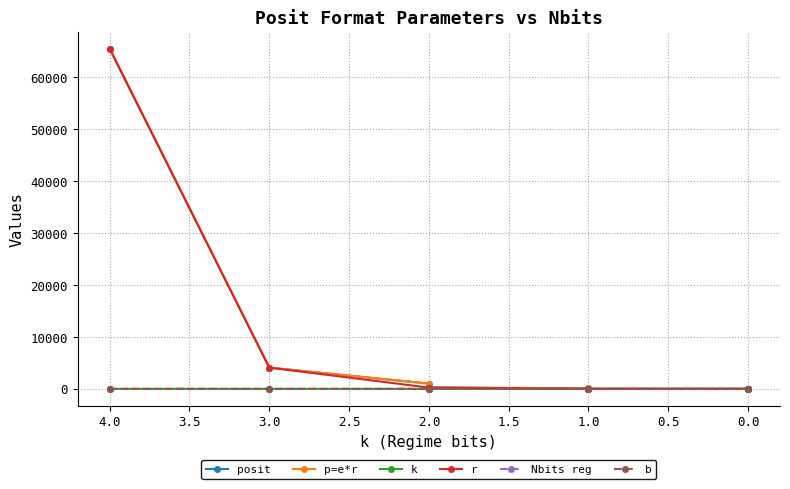

True or false: posit has a value of 256 at 2.0.

True